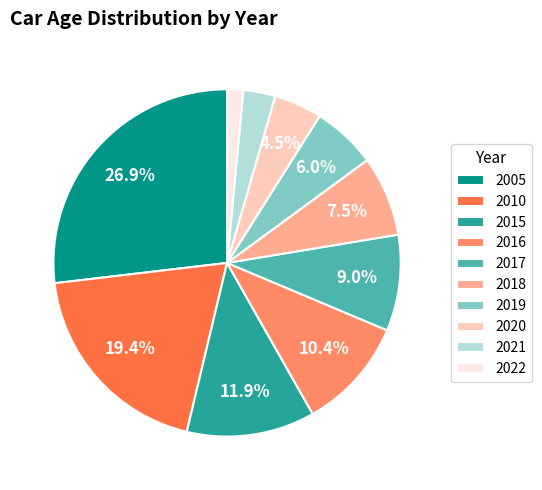

What percentage is NOT represented by 2005?

73.1%